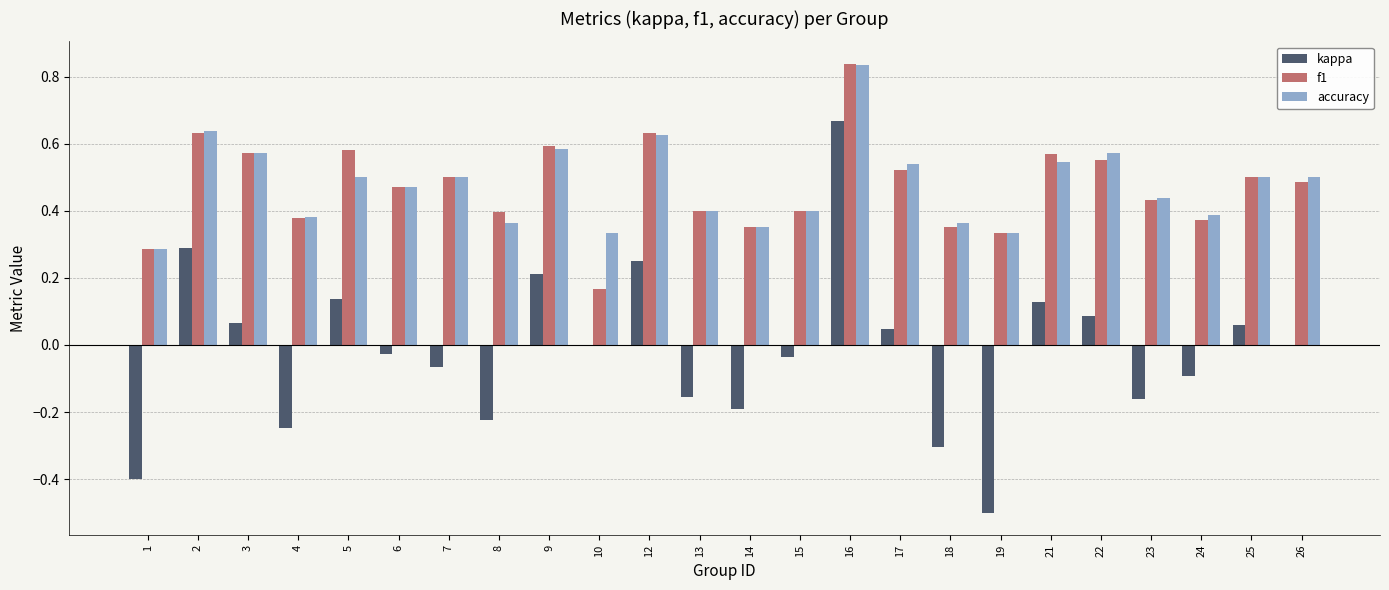

True or false: f1 has a value of 0.4 at 8.

True